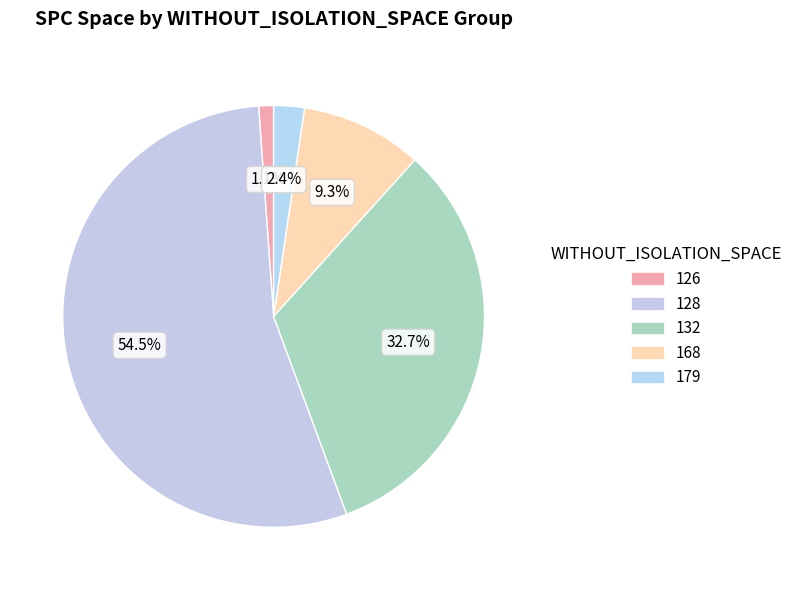

Count the number of slices in the pie.

5